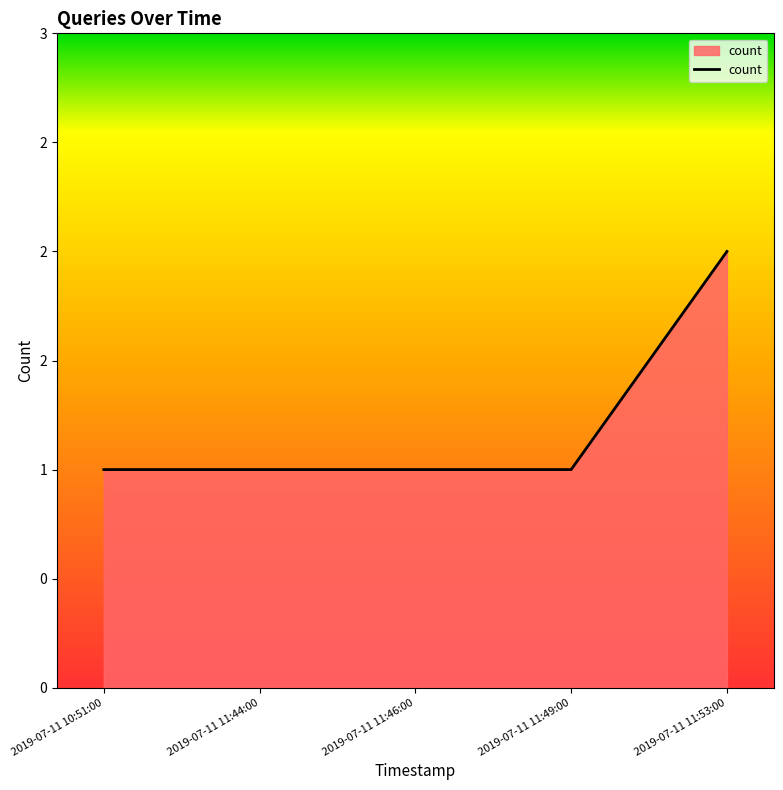

Which category has the highest value across all series?

2019-07-11 11:53:00